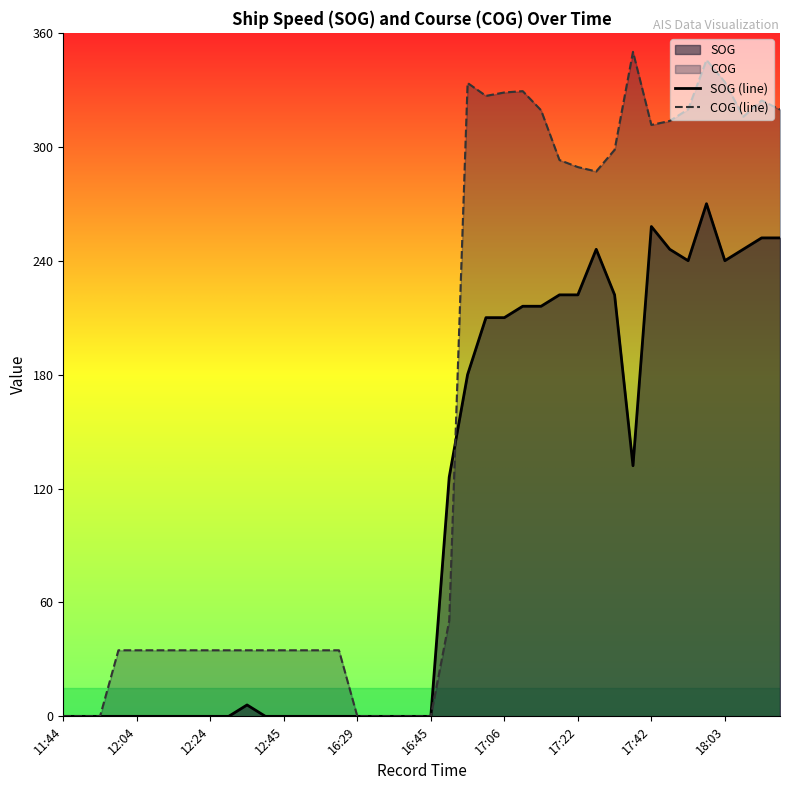

At 17:06, list the series in order from largest to smallest.

COG (line), SOG (line)